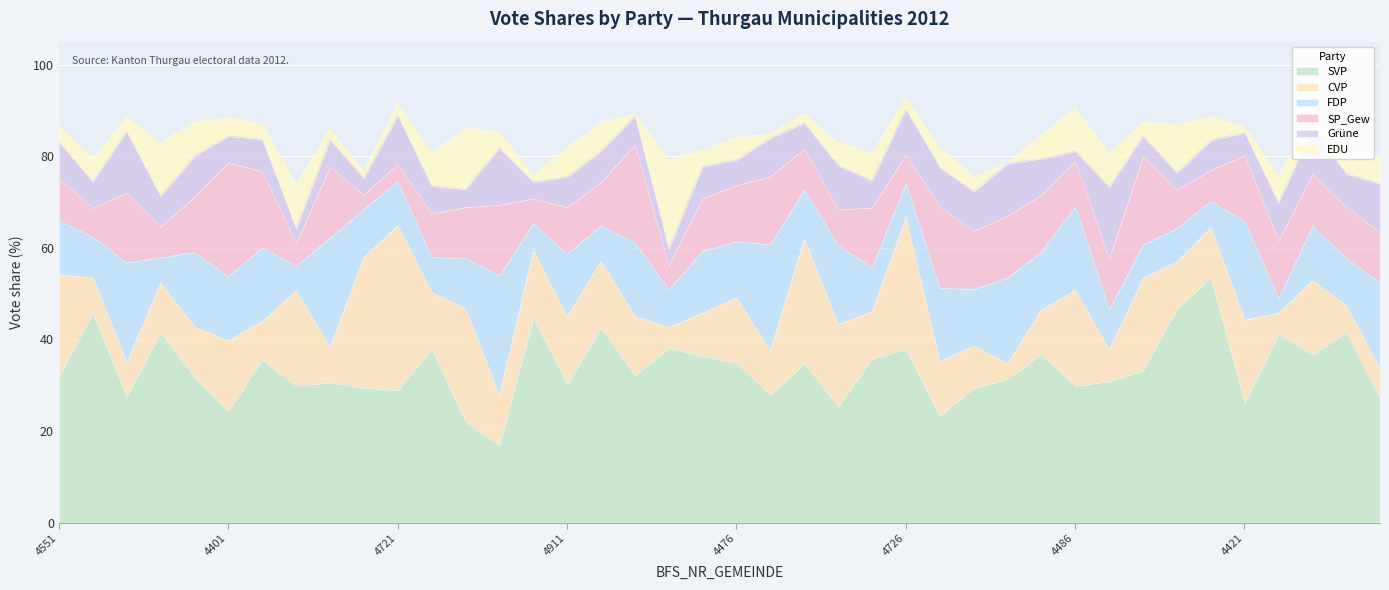

Reading left to right, extract all data points from this chart.

SVP: 31.9	45.9	27.6	41.6	31.7	24.4	35.6	29.9	30.6	29.5	28.9	38.0	22.1	16.9	44.8	30.3	42.6	32.2	38.1	36.4	34.9	27.9	34.8	25.4	35.8	37.9	23.4	29.4	31.4	36.8	29.8	30.9	33.3	46.7	53.6	26.2	41.2	36.7	41.6	27.1
CVP: 22.3	7.6	7.4	10.7	11.1	15.3	8.4	20.7	7.7	28.5	36.0	12.3	24.6	10.9	14.6	14.7	14.5	12.9	4.6	9.4	14.2	9.7	27.2	17.9	10.3	28.7	11.8	9.2	3.4	9.7	21.0	6.8	20.1	10.3	10.9	18.1	4.6	16.2	5.8	6.5
FDP: 11.8	8.9	21.8	5.6	16.3	14.1	16.1	5.5	23.9	10.5	9.7	7.7	11.0	26.2	5.9	13.7	7.8	16.1	8.2	13.6	12.3	23.2	10.7	17.3	9.6	7.5	16.1	12.4	18.7	12.7	18.2	8.8	7.3	7.3	5.7	21.5	3.2	11.9	10.4	18.8
SP_Gew: 9.3	6.3	15.2	6.8	12.0	24.8	16.7	4.9	15.6	3.1	3.7	9.5	11.2	15.4	5.5	10.2	9.5	21.4	5.3	11.4	12.3	14.8	9.0	7.8	13.1	6.3	17.8	12.7	13.5	12.4	9.9	11.2	19.3	8.4	6.8	14.4	12.6	11.3	11.2	10.9
Gruene: 7.8	5.8	13.4	6.6	8.9	5.8	6.9	3.2	5.8	3.6	10.6	6.0	3.9	12.4	3.6	6.6	6.7	6.2	3.6	7.0	5.5	8.3	5.6	9.6	5.9	9.9	8.5	8.6	11.4	7.9	2.2	15.6	4.4	3.7	6.5	4.9	8.2	10.0	7.2	10.7
EDU: 3.5	5.0	3.1	11.6	7.5	4.1	3.4	9.6	2.4	1.5	2.7	7.2	13.5	3.4	1.5	6.4	6.4	0.4	19.4	3.6	4.9	1.2	1.9	5.1	5.9	2.6	4.1	3.3	0.1	5.3	9.4	7.4	3.0	10.6	5.2	1.3	5.9	2.7	3.8	6.1